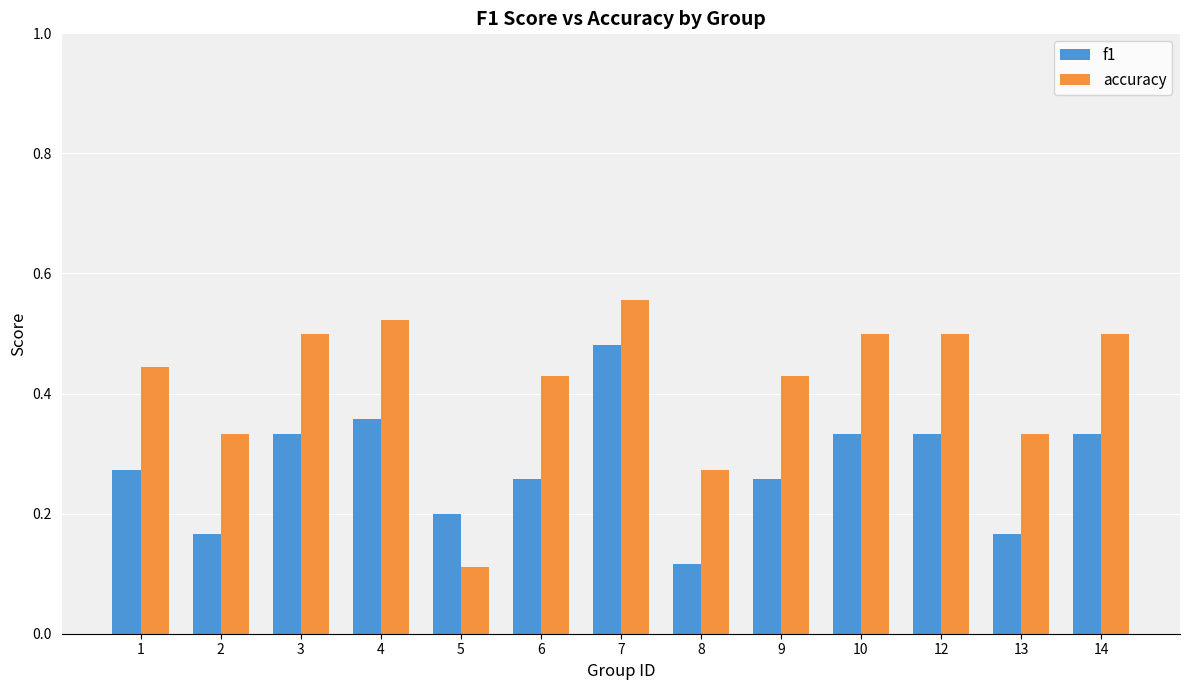

How many groups of bars are there?

13